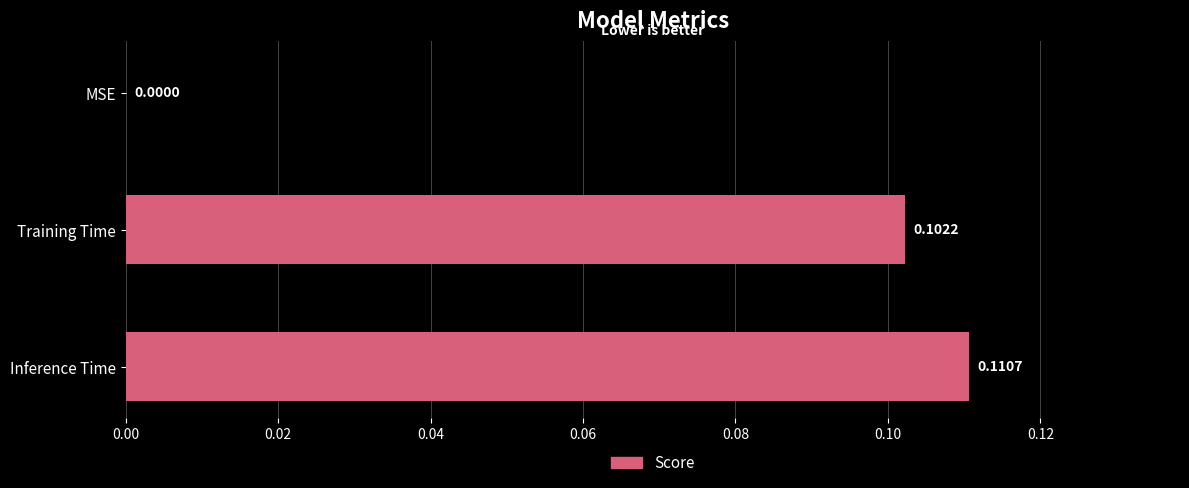

Between MSE and Training Time, which is larger?

Training Time